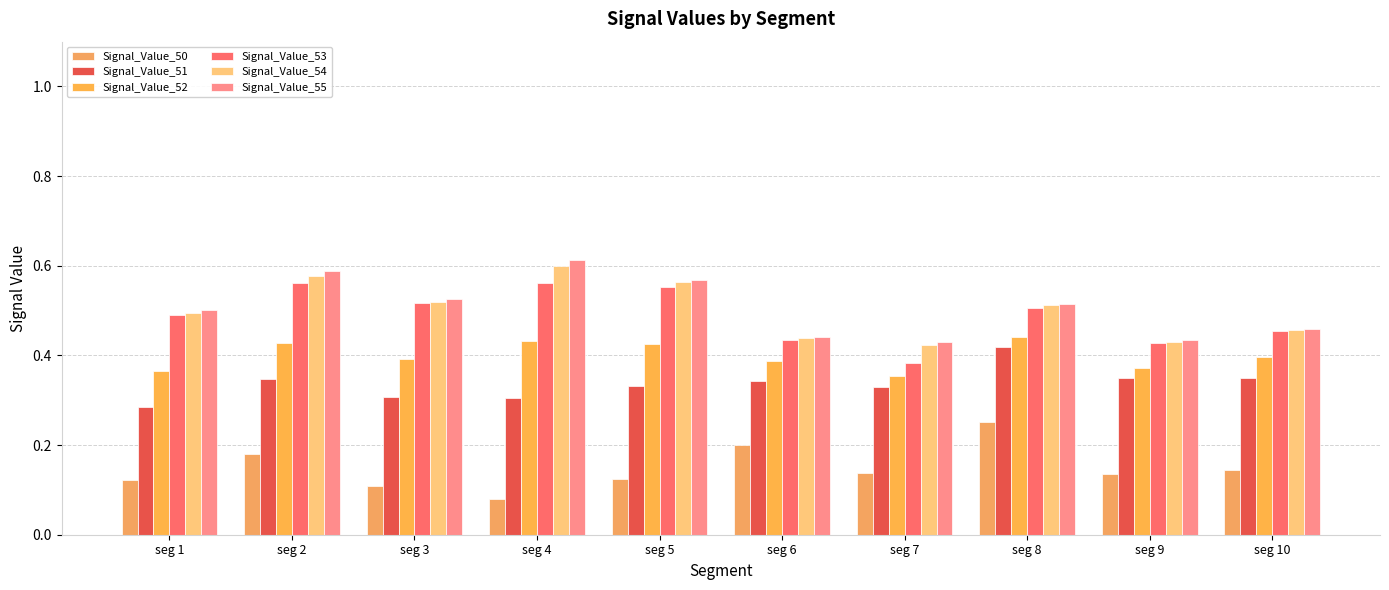

What is the value of the Signal_Value_51 bar at the 8th from the left?

0.4